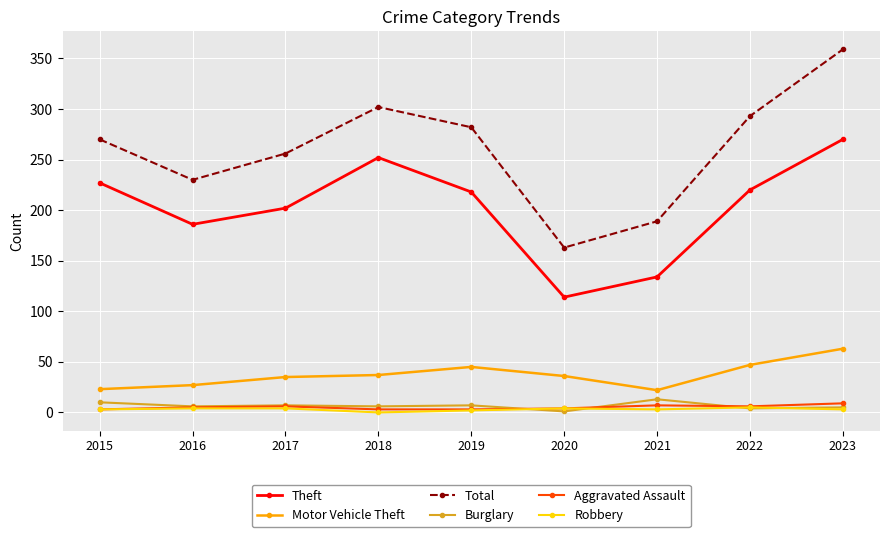

What is the lowest value of the Aggravated Assault series?

3